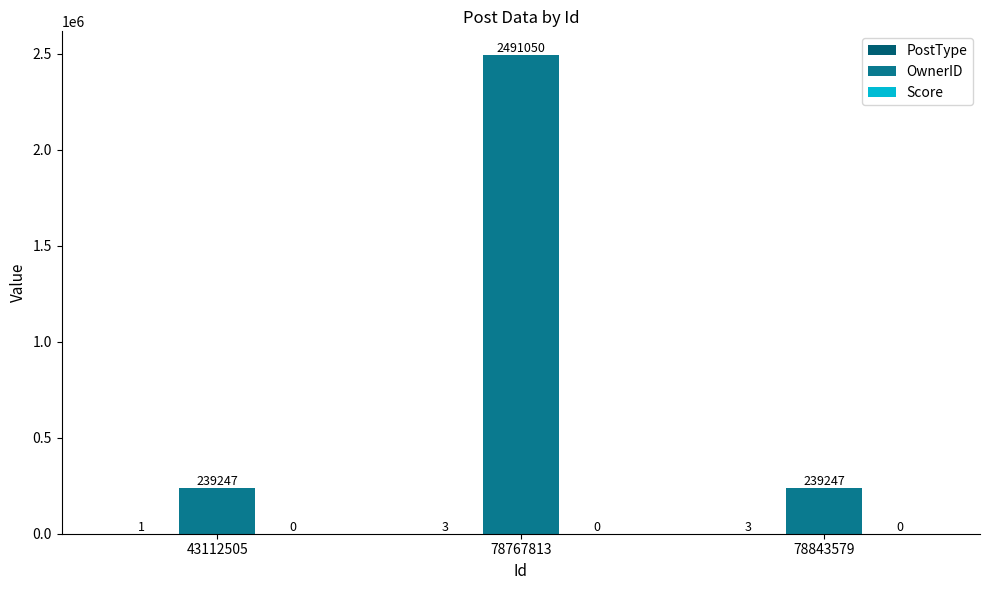

Are the bars horizontal?

No